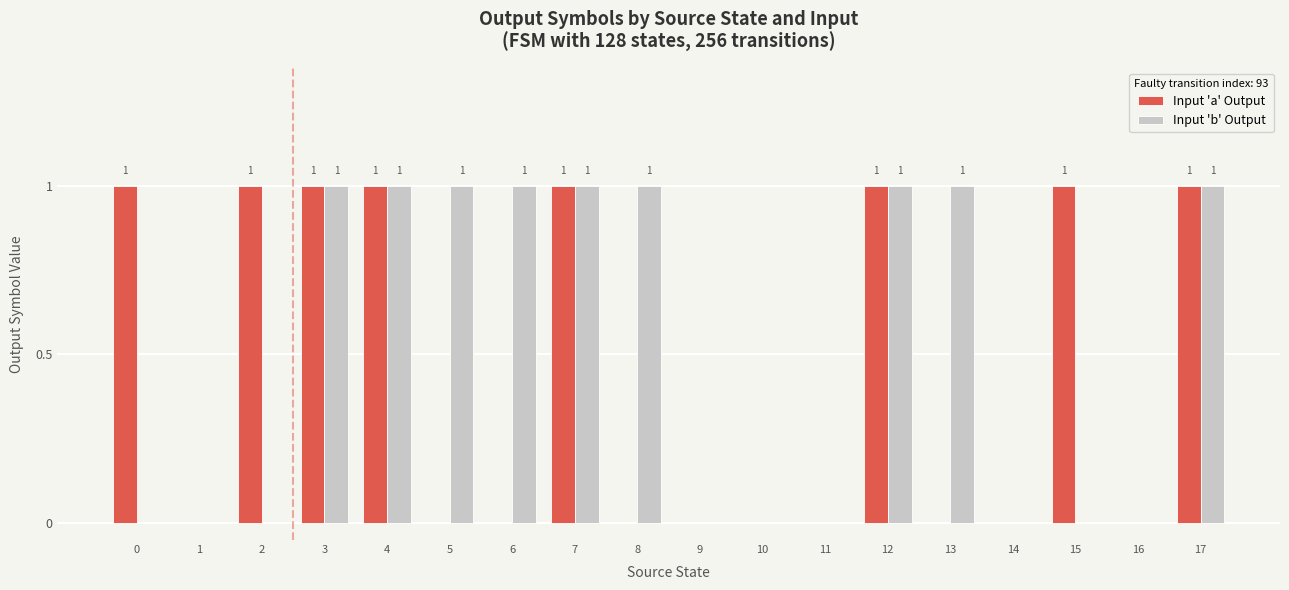

Reading left to right, transcribe all the data shown in this chart.

Input 'a' Output: 0=1	1=0	2=1	3=1	4=1	5=0	6=0	7=1	8=0	9=0	10=0	11=0	12=1	13=0	14=0	15=1	16=0	17=1
Input 'b' Output: 0=0	1=0	2=0	3=1	4=1	5=1	6=1	7=1	8=1	9=0	10=0	11=0	12=1	13=1	14=0	15=0	16=0	17=1